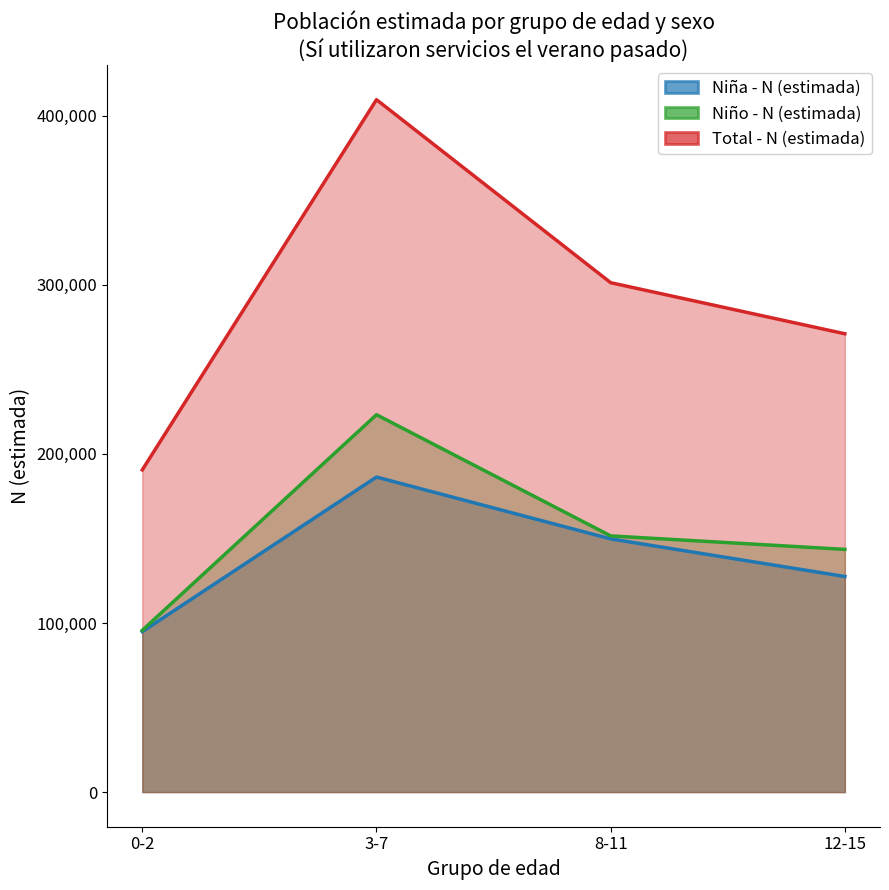

List the labels in order of Niño - N (estimada) value, largest first.

3-7, 8-11, 12-15, 0-2